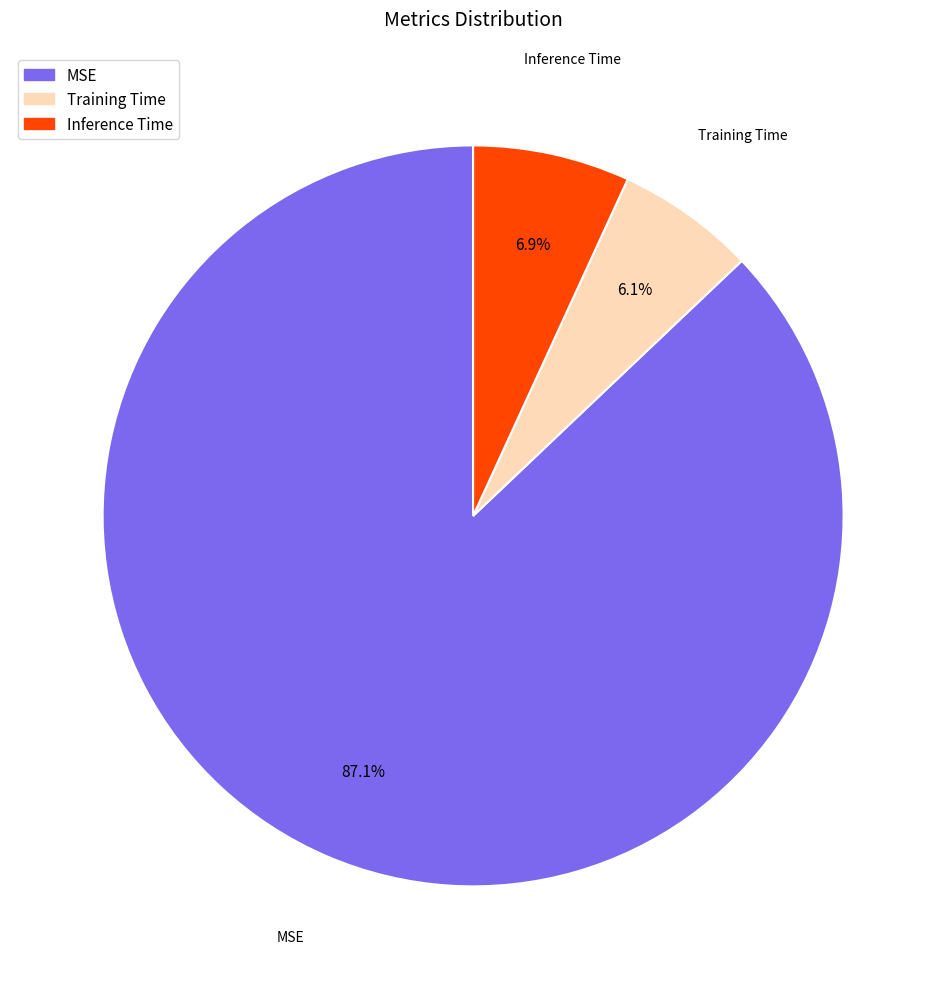

Between MSE and Training Time, which is larger?

MSE